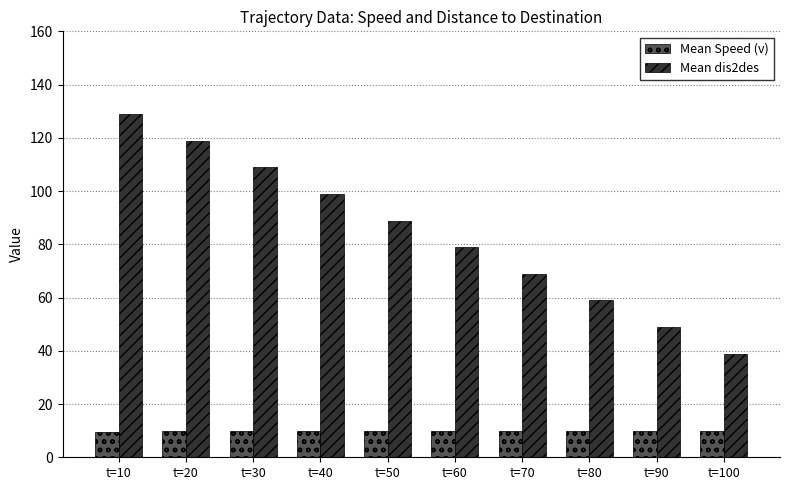

What are all the series names shown in the legend?

Mean Speed (v), Mean dis2des